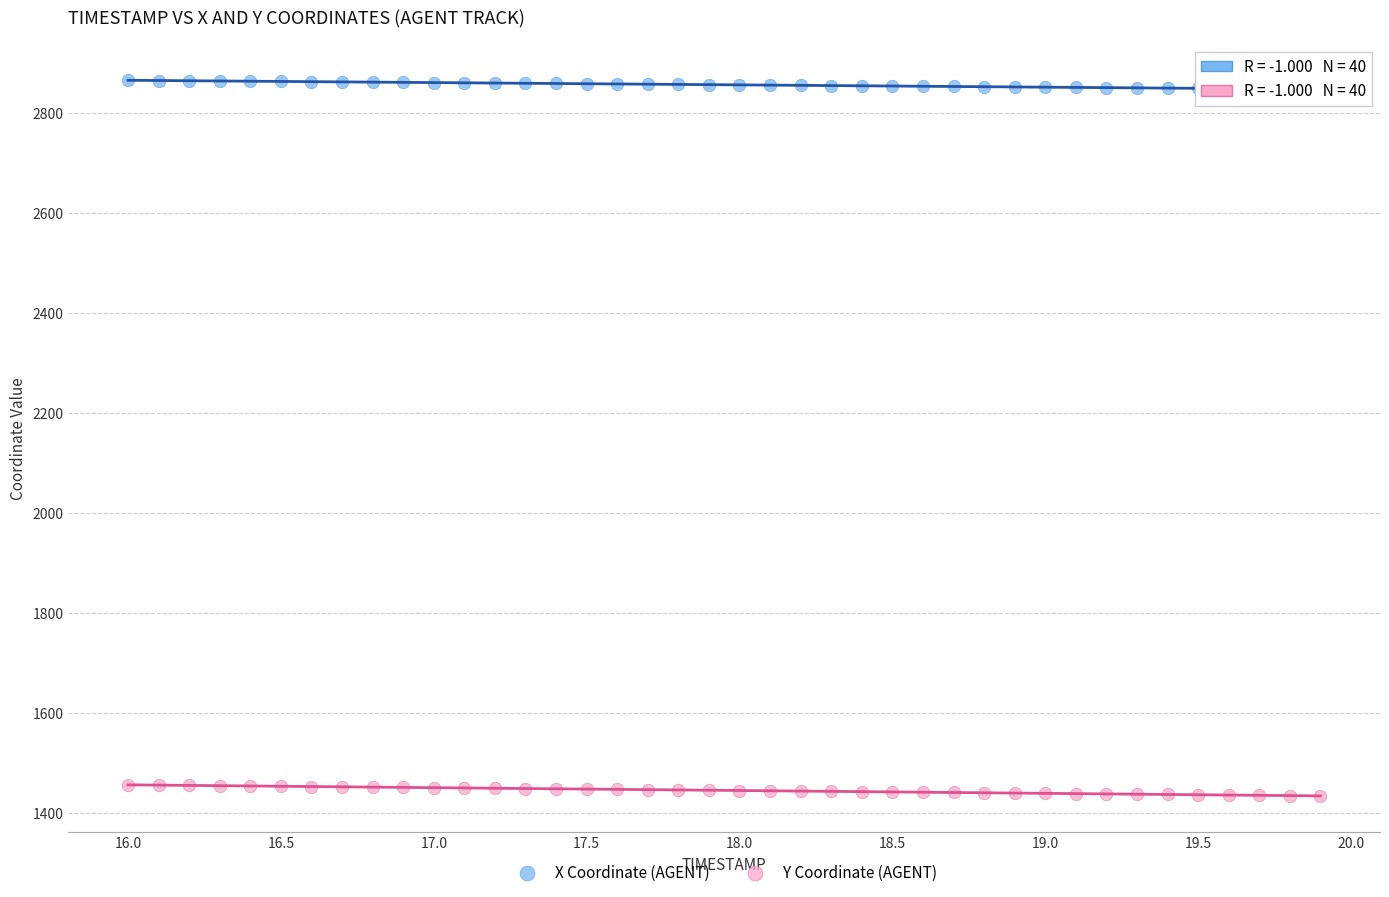

What is the X range (max minus min) for the scatter plot?

3.9